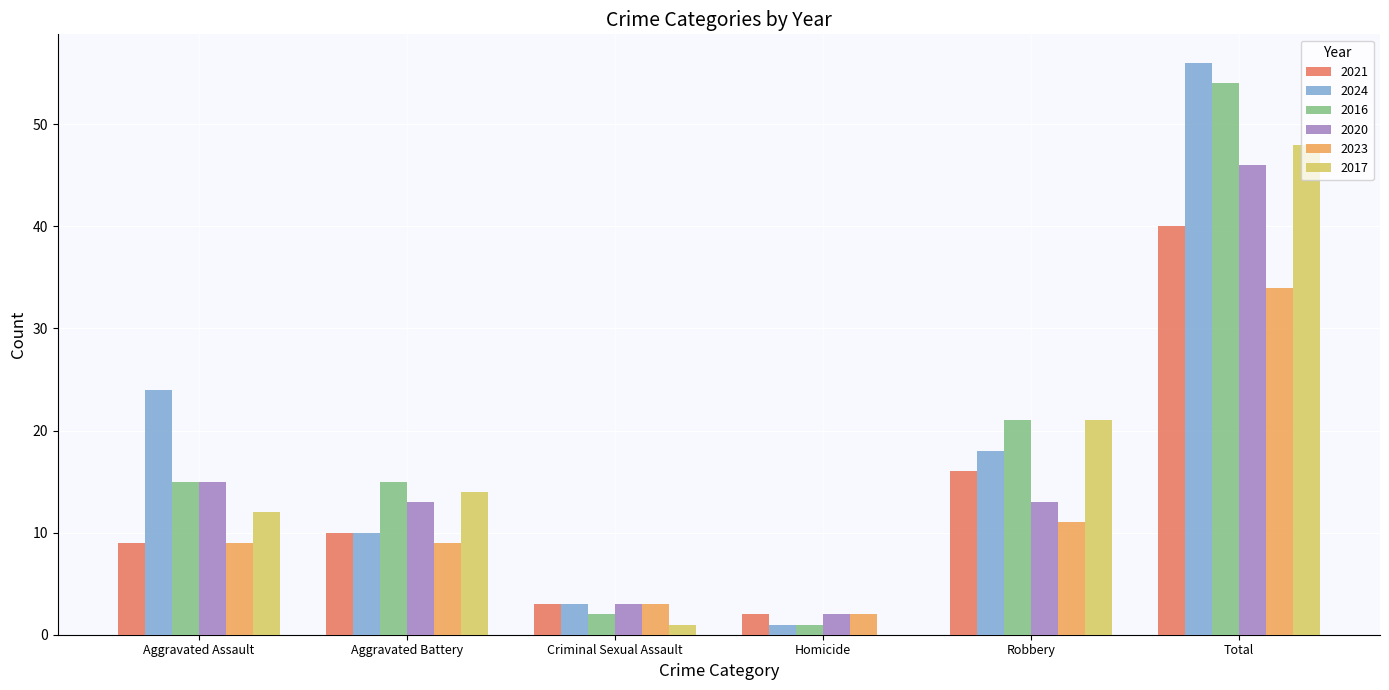

What is the spread (max minus min) of values at Homicide?

2